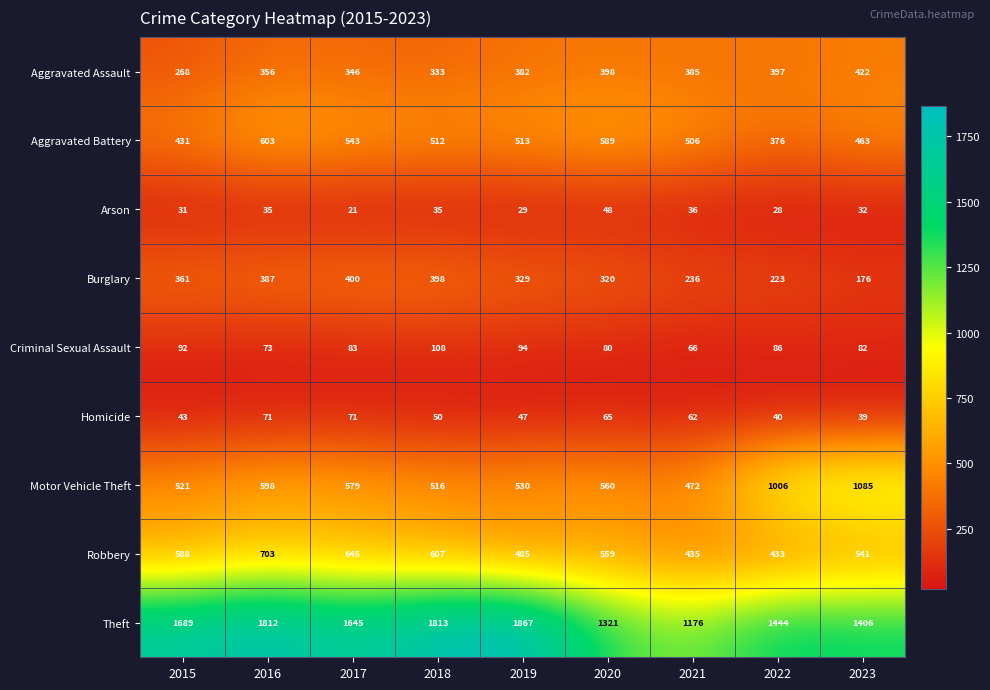

What value does the Burglary series have at 2015, to the nearest 50?

350